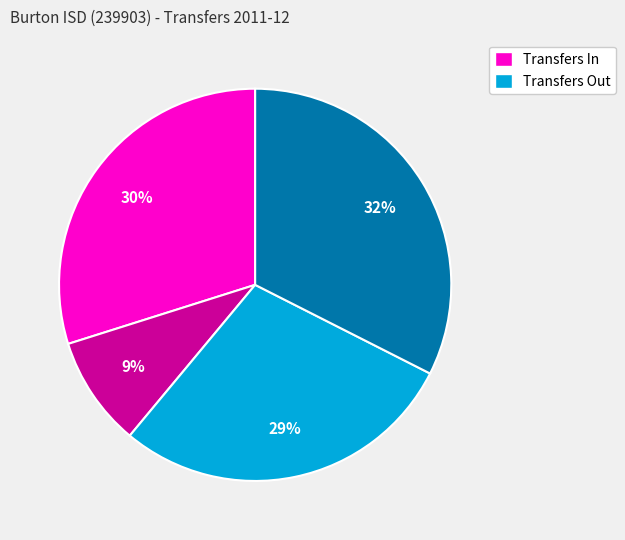

How many segments does this pie chart have?

4